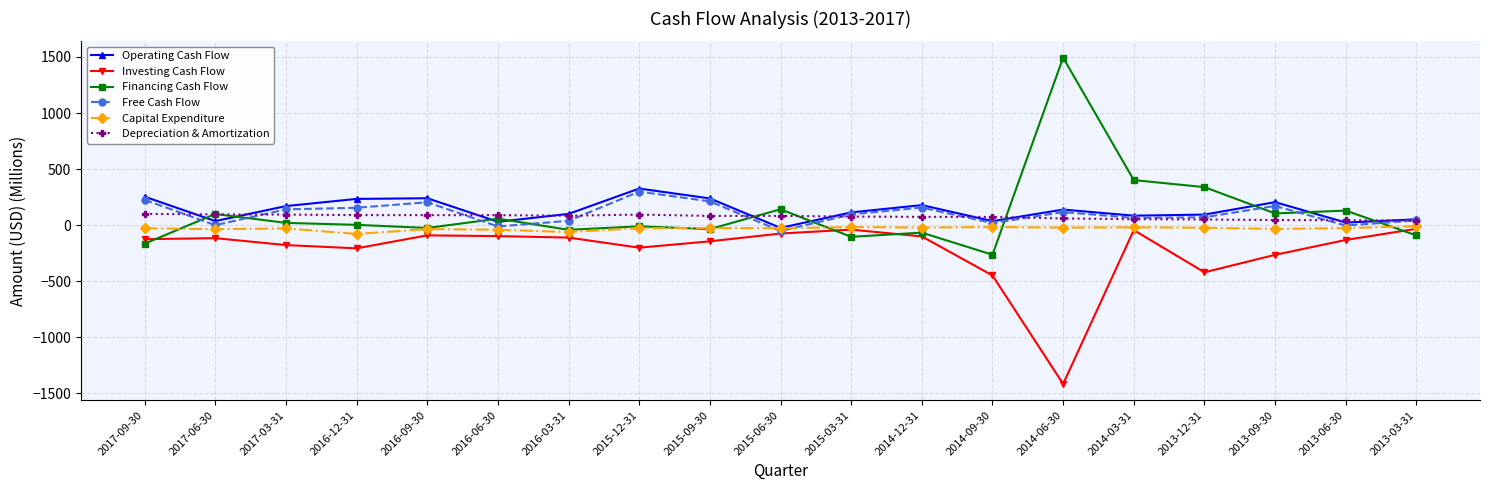

True or false: Operating Cash Flow has more than 2 interior local peaks.

True